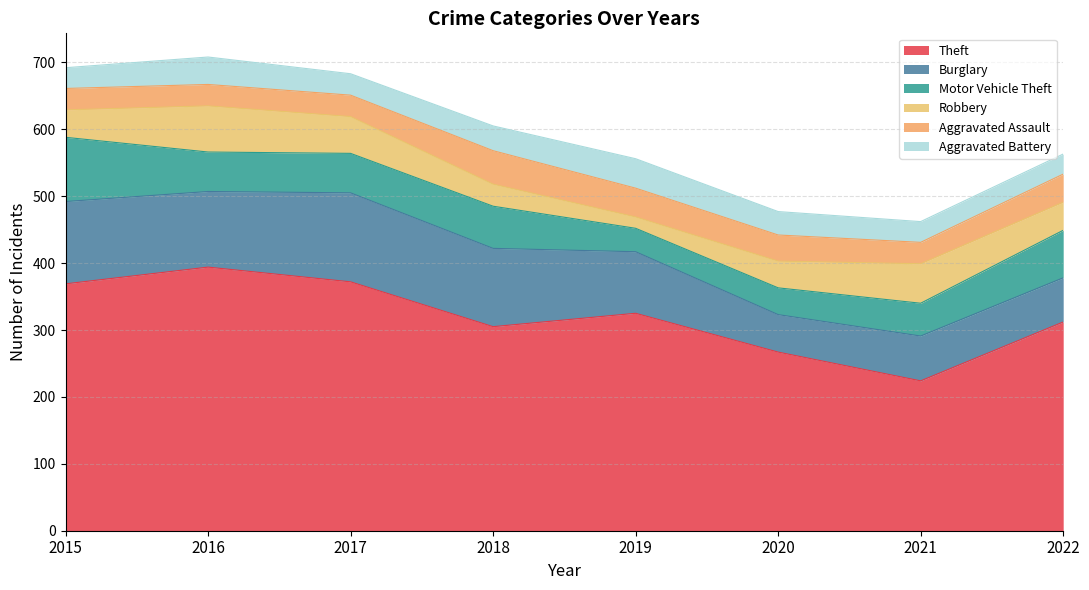

At which label does Aggravated Battery first exceed 35?

2016